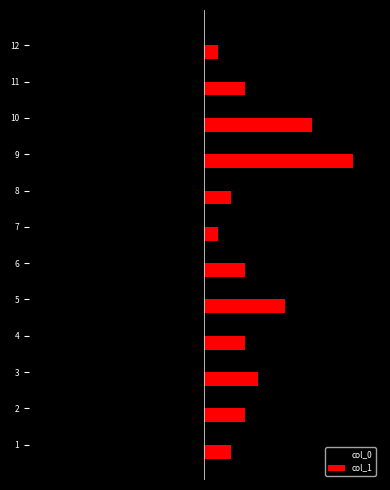

What is the sum of all col_0 values?

-78